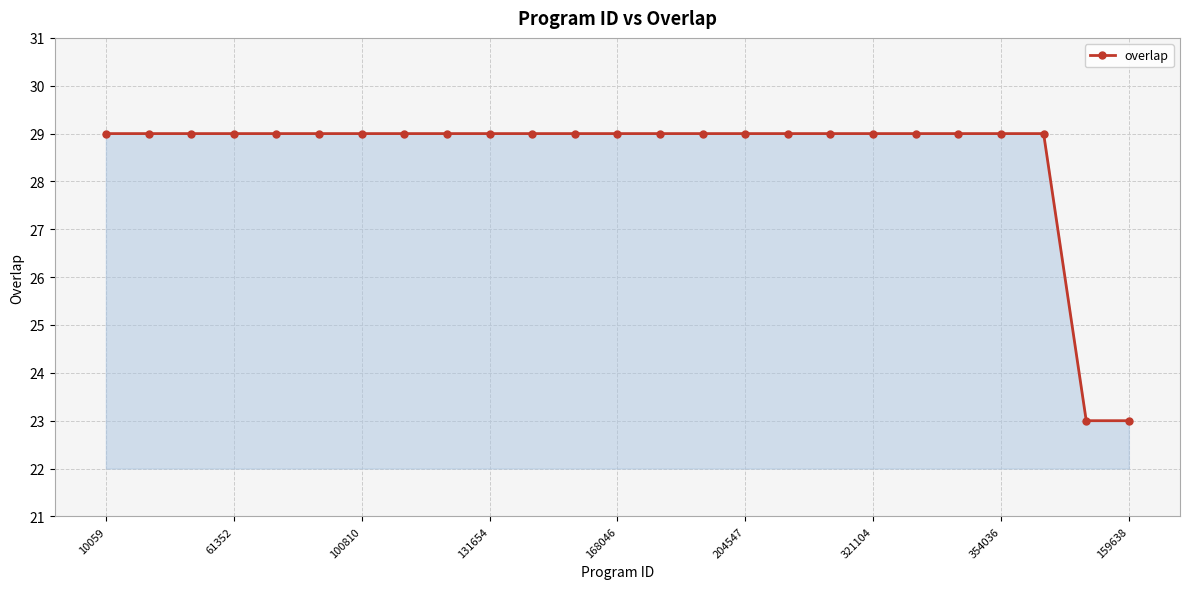

What is the value of the 21st point from the left?

29